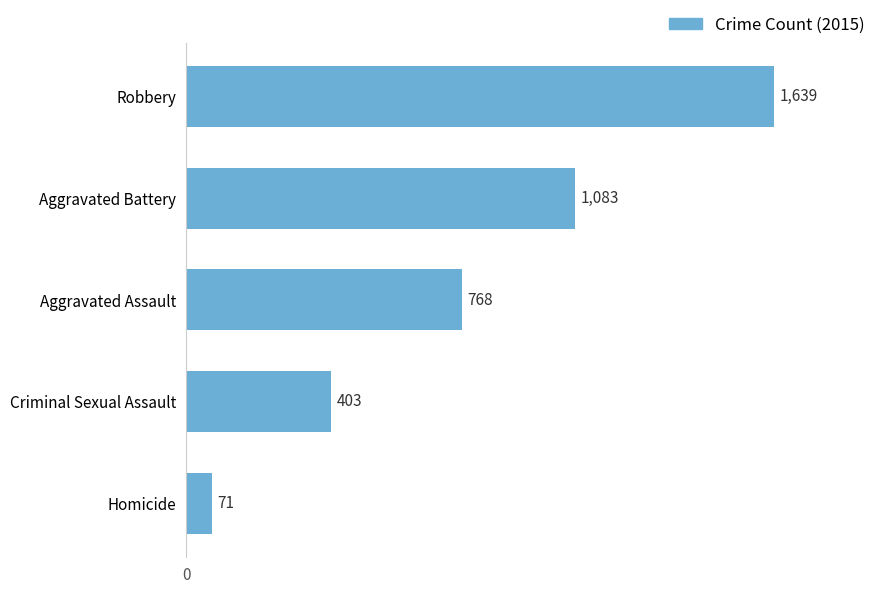

Are the bars horizontal?

Yes